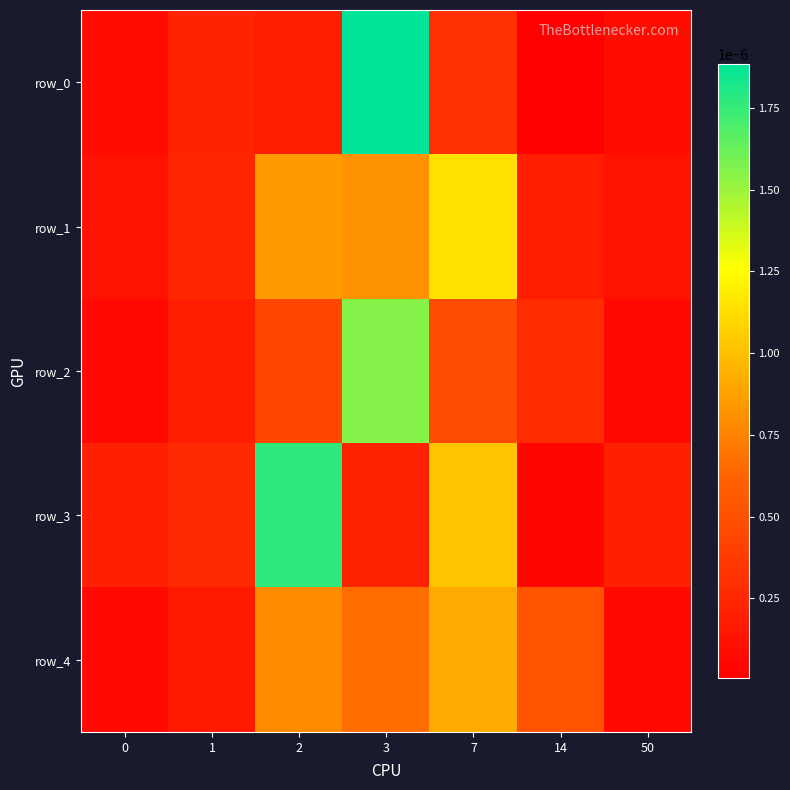

Which series has the largest total across all categories?

row_3